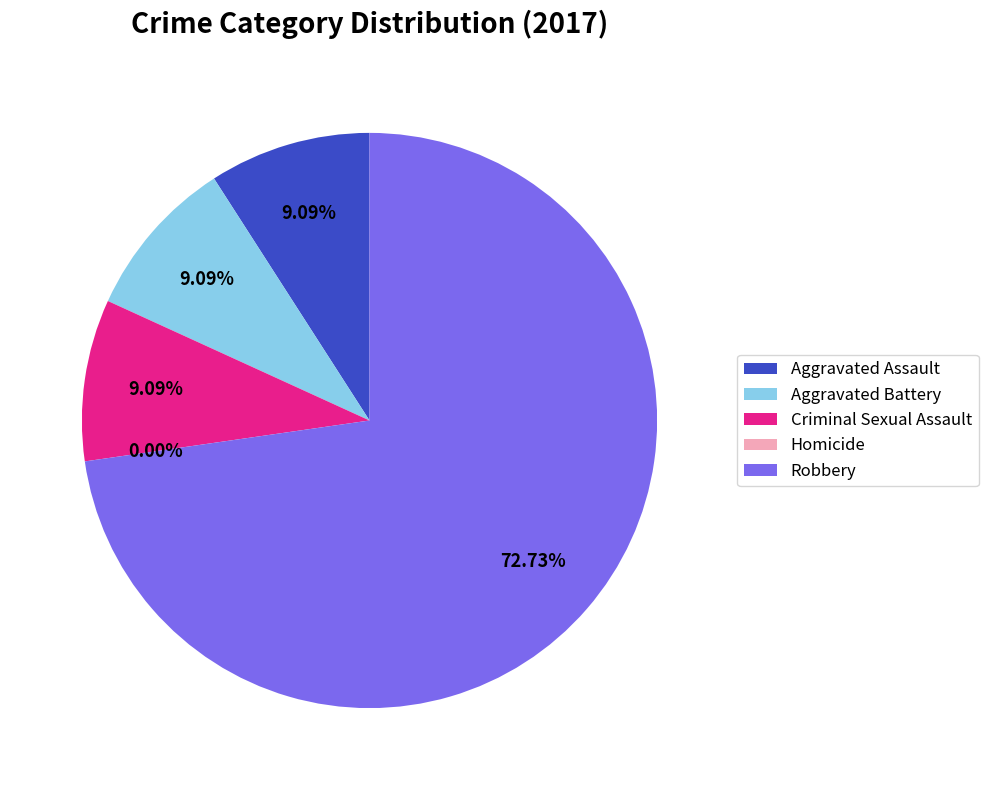

Between Homicide and Aggravated Assault, which is larger?

Aggravated Assault